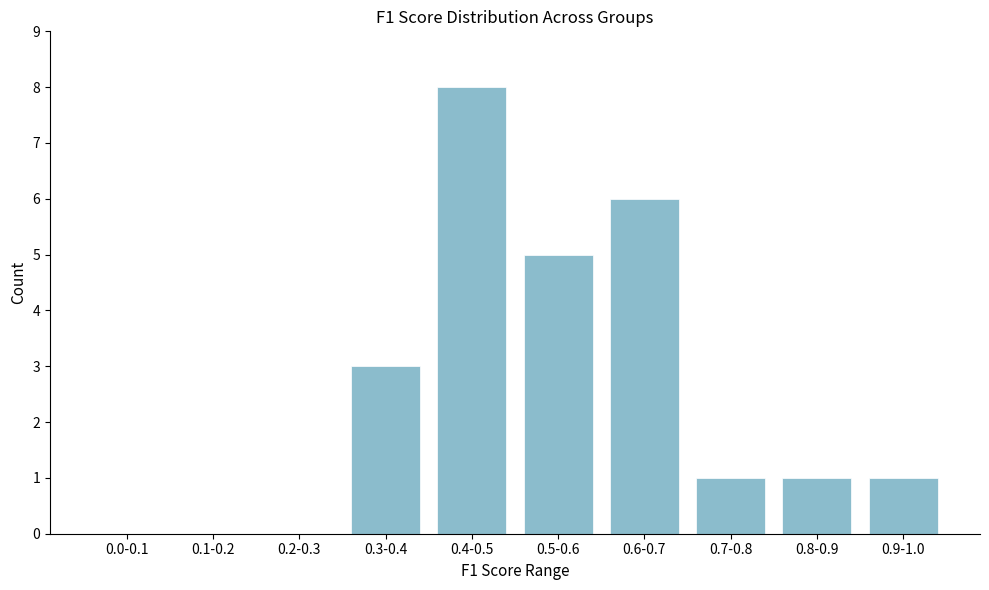

Reading left to right, what are all the values shown in this chart?

0.0-0.1=0	0.1-0.2=0	0.2-0.3=0	0.3-0.4=3	0.4-0.5=8	0.5-0.6=5	0.6-0.7=6	0.7-0.8=1	0.8-0.9=1	0.9-1.0=1